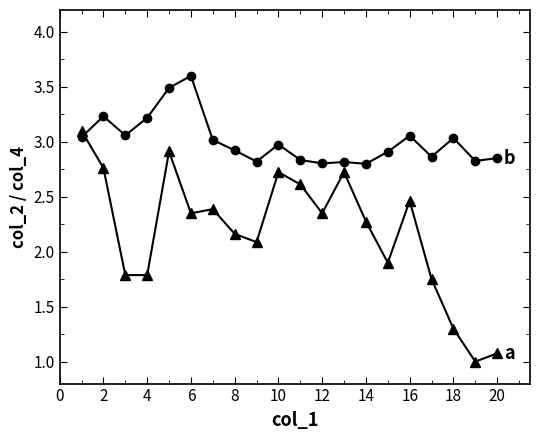

What is the maximum value shown in the chart?

3.6